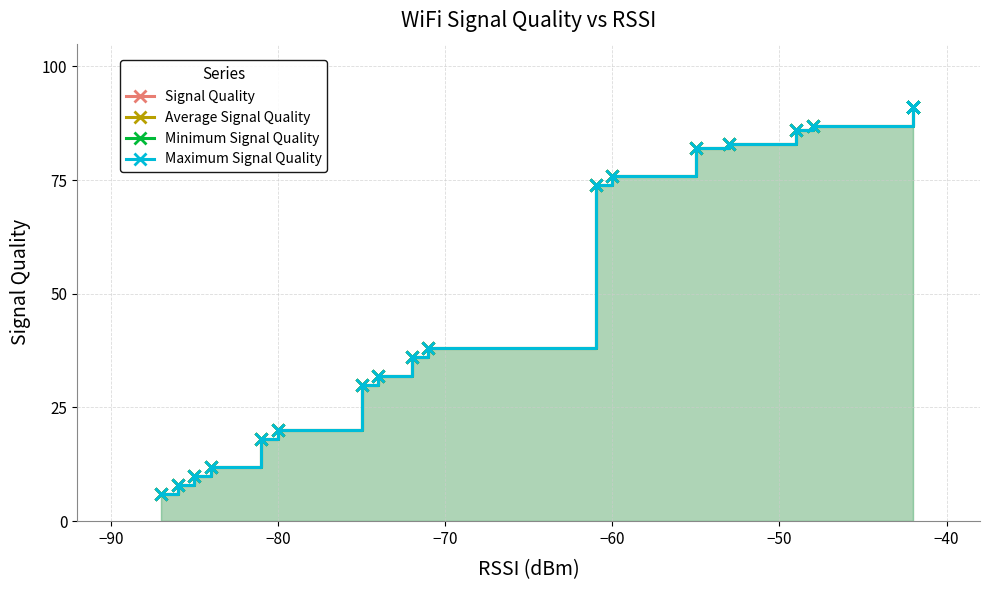

Is the value of Minimum Signal Quality at 8 greater than the value of Signal Quality at 9?

No